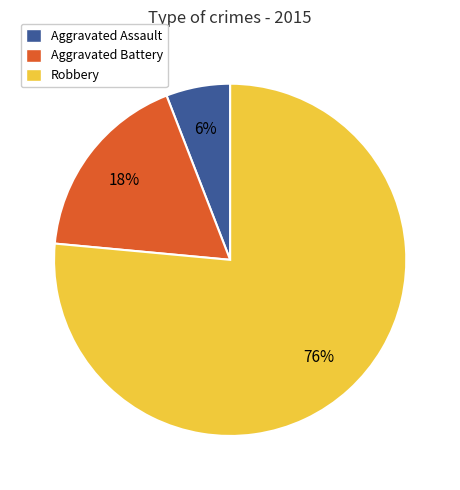

True or false: Aggravated Assault accounts for 6% of the total.

True